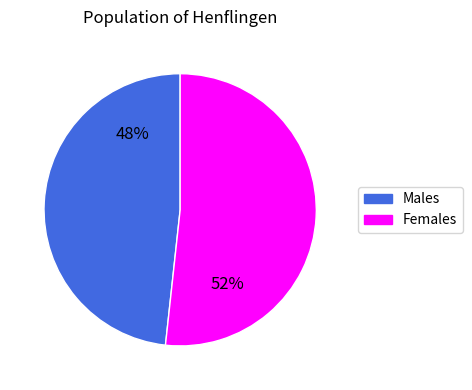

To the nearest percent, what is the average slice percentage?

50%